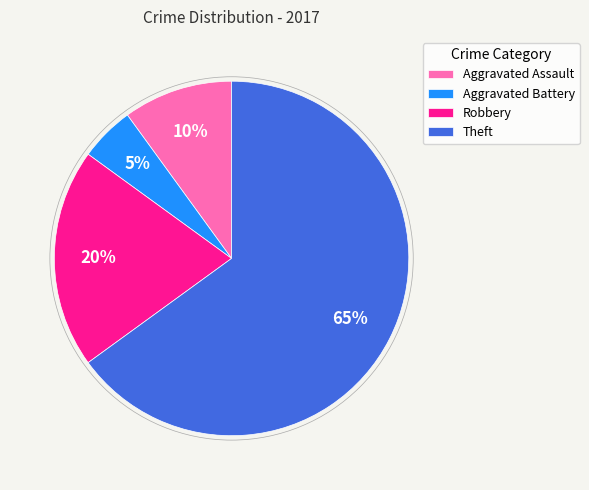

Is the sum of Aggravated Battery and Robbery greater than half?

No